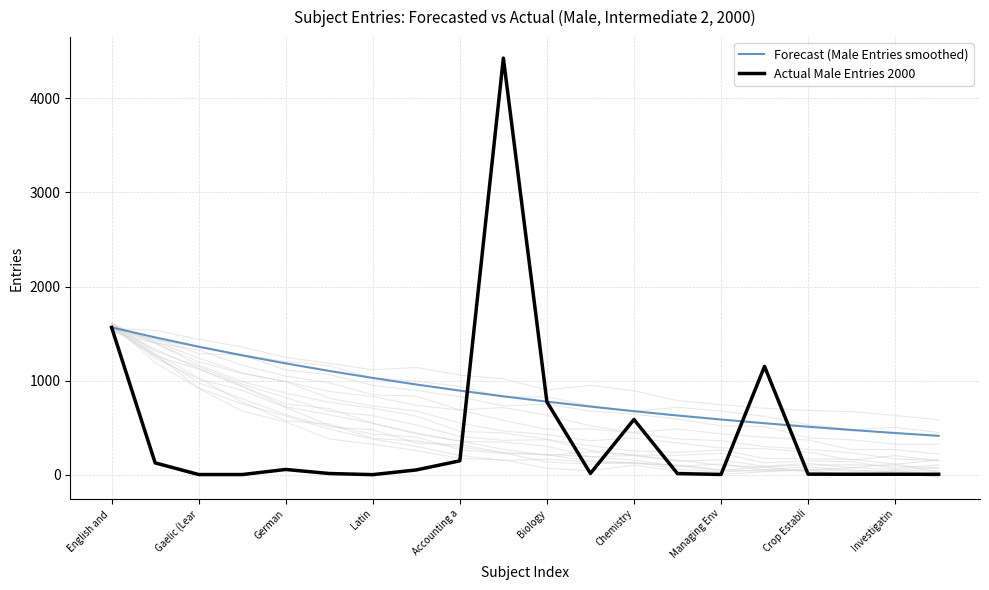

Is this an area chart (filled region under the line)?

No